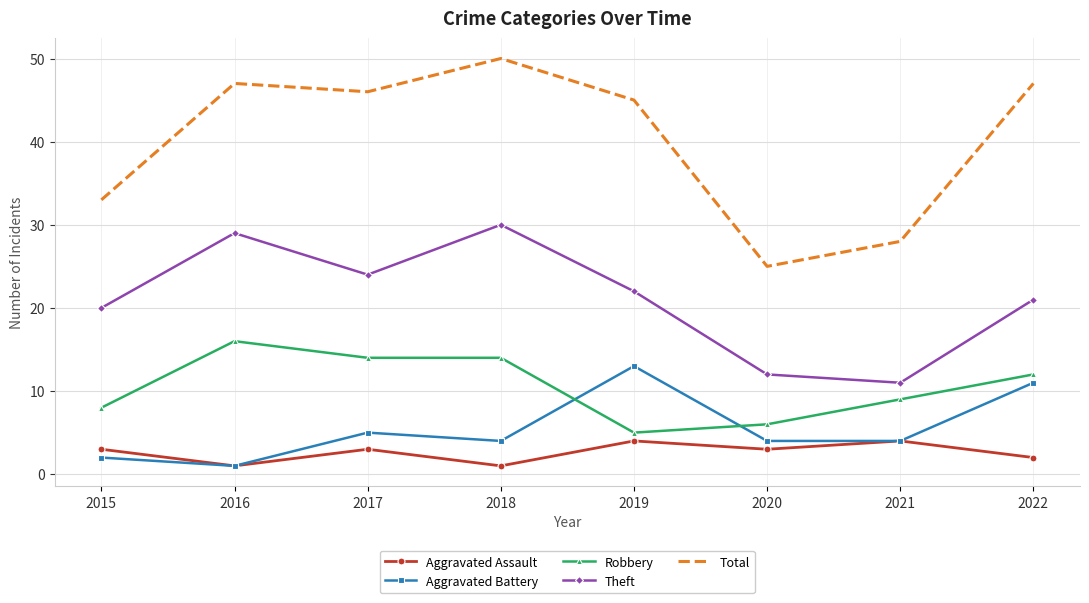

Rank the series at 2019 from highest to lowest value.

Total, Theft, Aggravated Battery, Robbery, Aggravated Assault